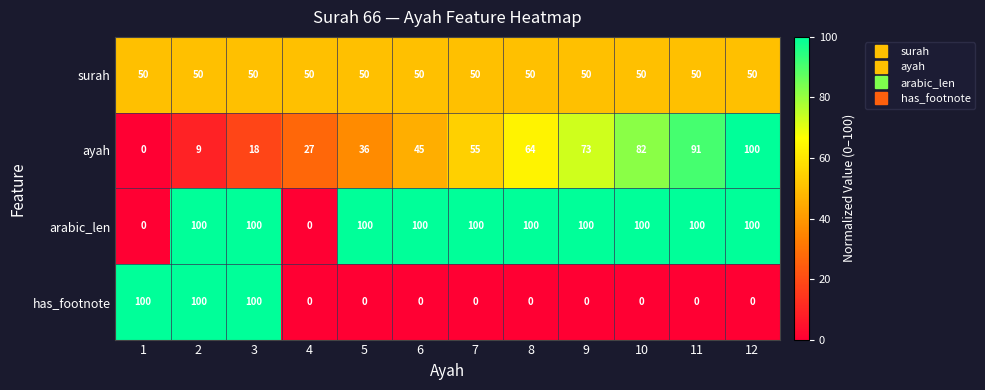

The value of surah at 5 is 50. True or false?

True